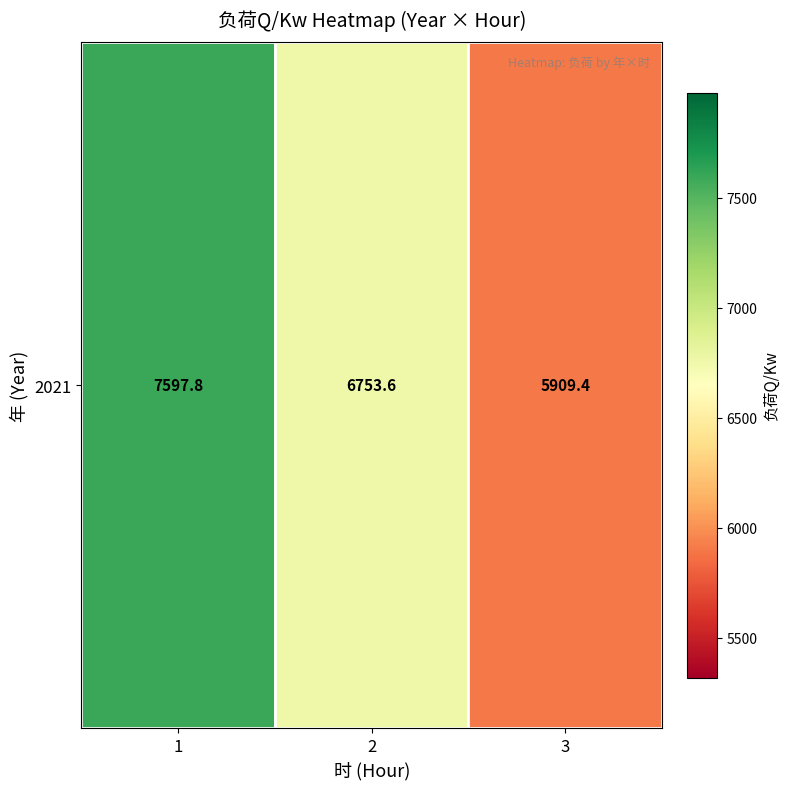

At which label is the value closest to 6753?

2